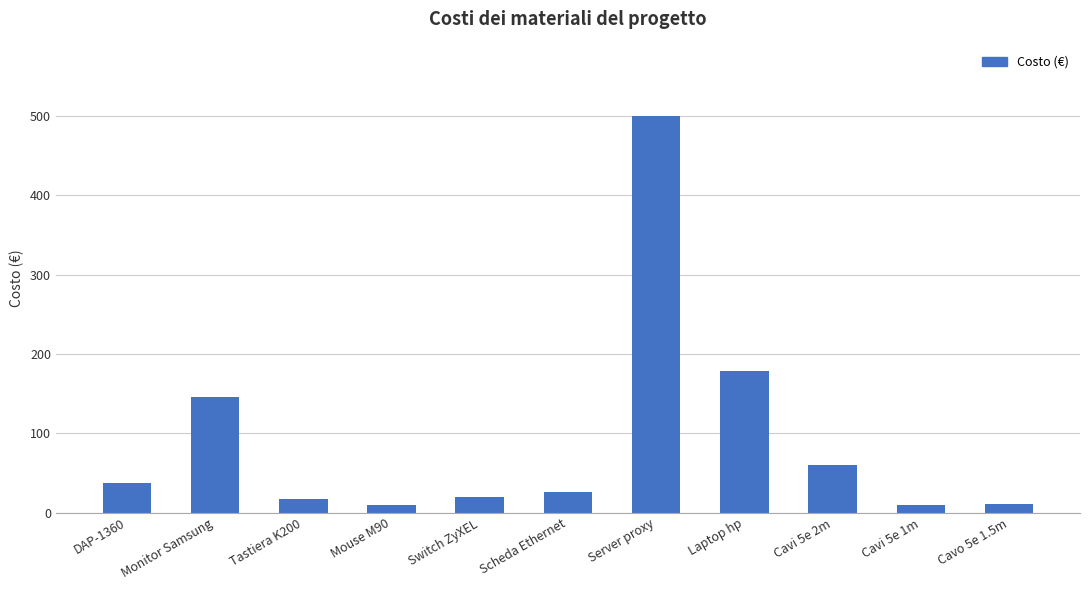

What position from the right is Monitor Samsung?

10